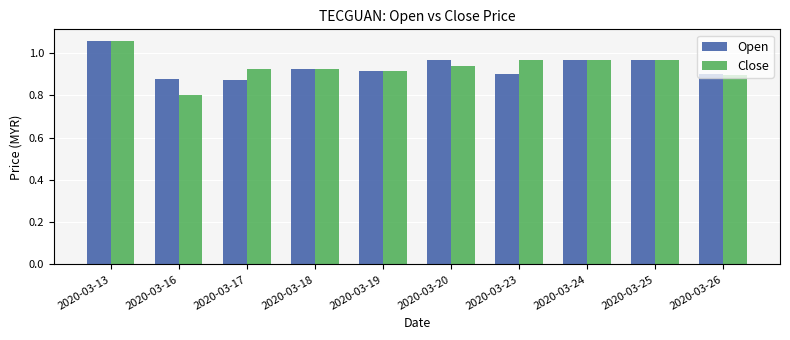

Count the Close values in the range 0 to 1.

9